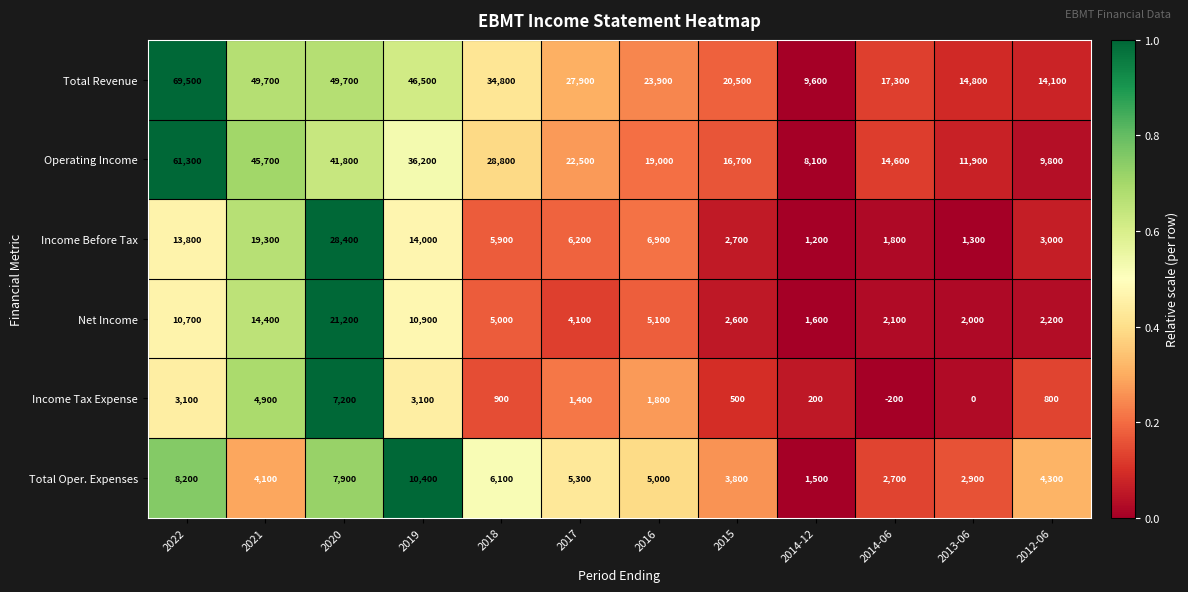

What value does the Total Oper. Expenses series have at 2013-06?

2900